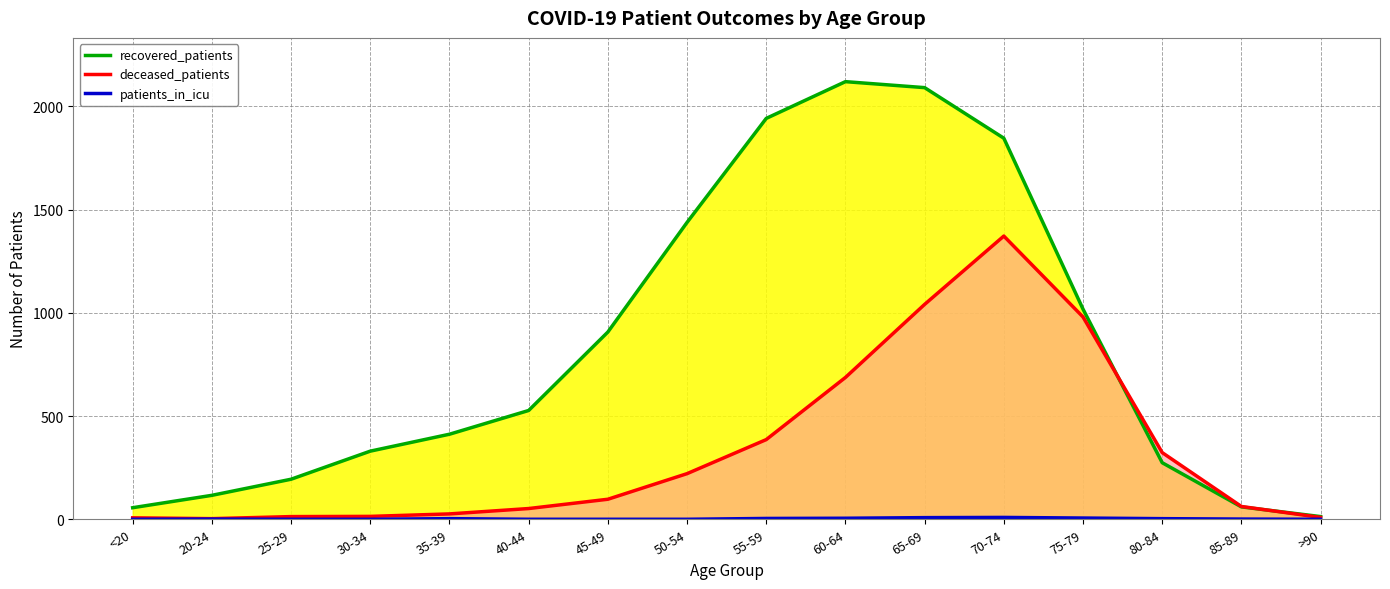

Reading left to right, list all the values displayed in this chart.

recovered_patients (line): <20=56	20-24=116	25-29=194	30-34=330	35-39=412	40-44=527	45-49=907	50-54=1438	55-59=1942	60-64=2120	65-69=2091	70-74=1846	75-79=1018	80-84=274	85-89=60	>90=13
deceased_patients (line): <20=7	20-24=3	25-29=13	30-34=14	35-39=26	40-44=52	45-49=97	50-54=221	55-59=386	60-64=687	65-69=1041	70-74=1372	75-79=980	80-84=323	85-89=62	>90=9
patients_in_icu (line): <20=0	20-24=1	25-29=0	30-34=0	35-39=3	40-44=0	45-49=0	50-54=0	55-59=4	60-64=5	65-69=8	70-74=9	75-79=6	80-84=3	85-89=1	>90=0